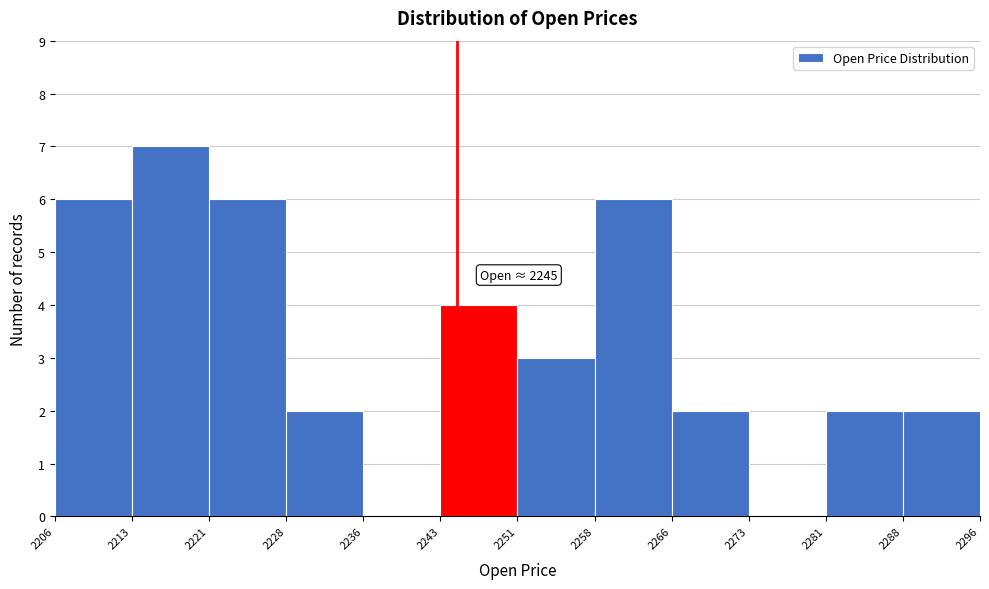

Over which range of the x-axis is the bar tallest?

2213 to 2221